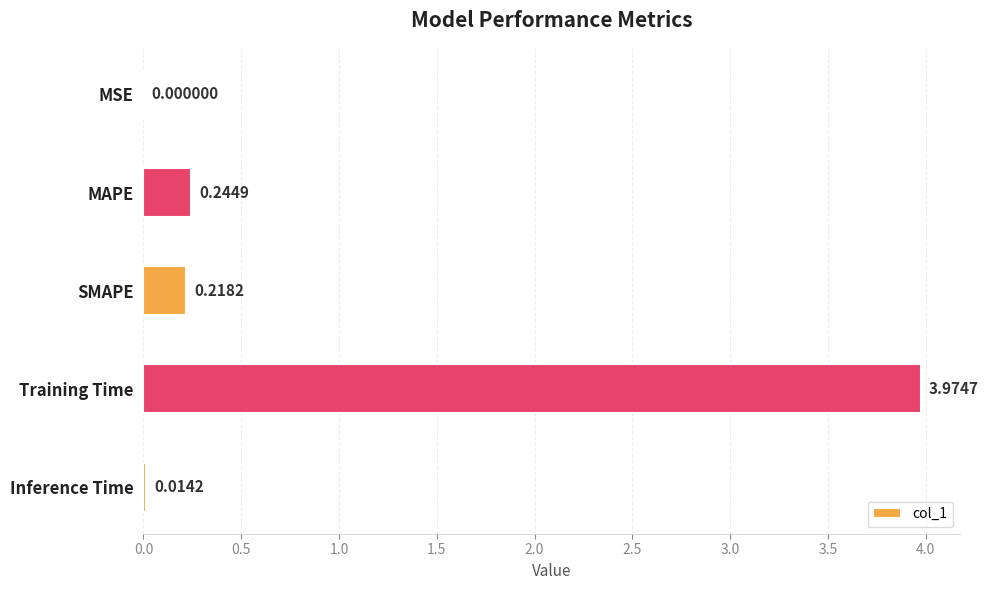

Where is the data nearest to the value 1?

MAPE